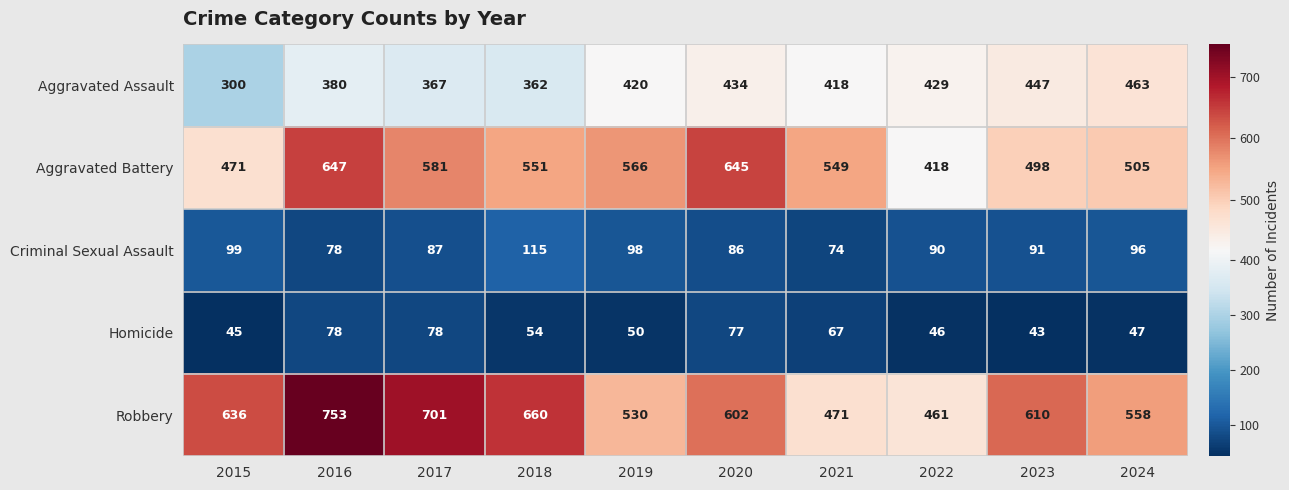

How many distinct data groups are displayed?

5